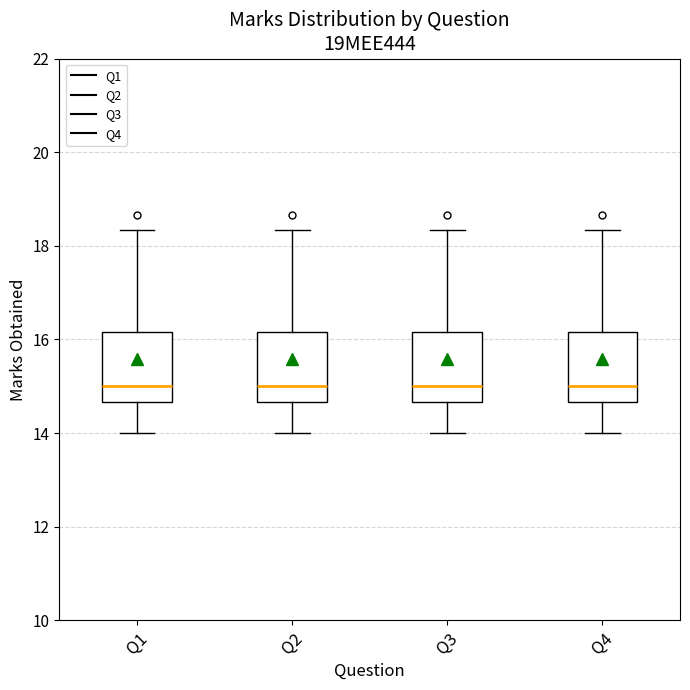

Reading left to right, read every box against the y-axis: the position of its median line, the range the box covers, and the ends of its whiskers. The values are not printed on the chart, so give them approximately, as read against the axis.

Q1: median 15.0, box 14.6 to 16.2, whiskers 14.0 to 18.4
Q2: median 15.0, box 14.6 to 16.2, whiskers 14.0 to 18.4
Q3: median 15.0, box 14.6 to 16.2, whiskers 14.0 to 18.4
Q4: median 15.0, box 14.6 to 16.2, whiskers 14.0 to 18.4